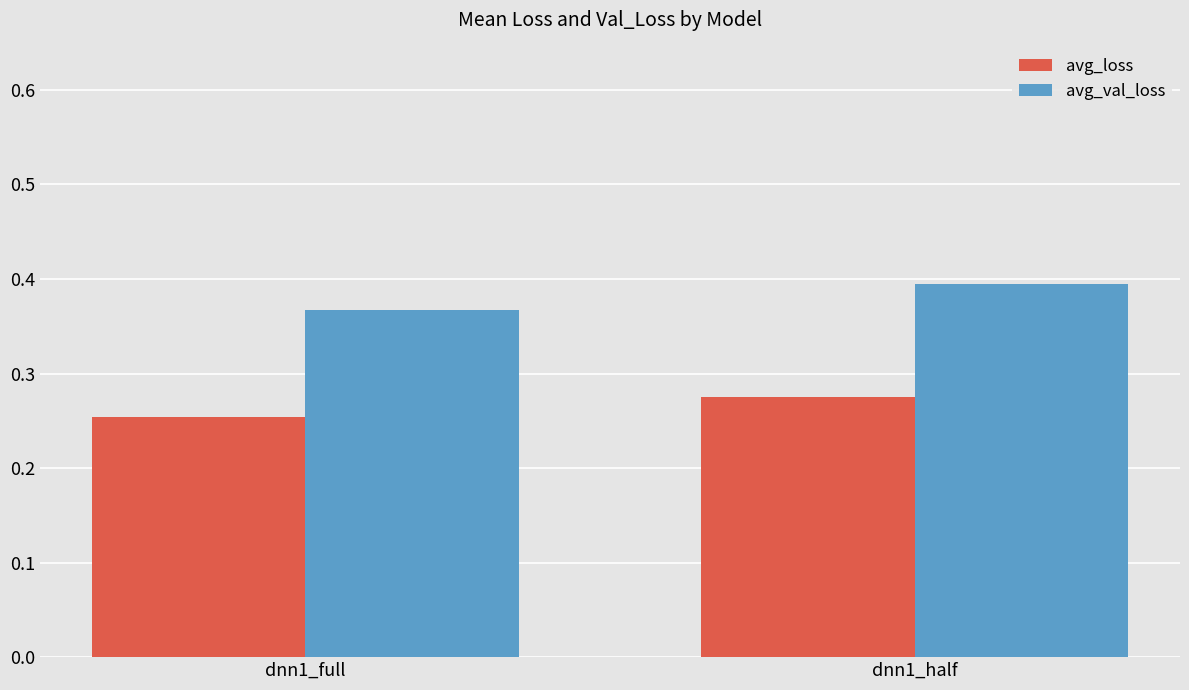

Which category has the highest value in the avg_val_loss series?

dnn1_half